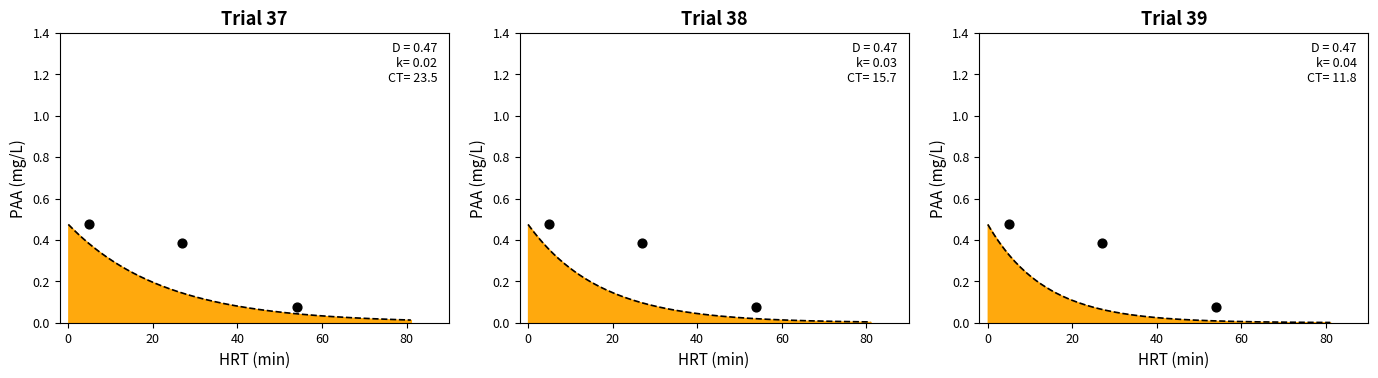

Which has a higher value, 40 or 20?

20